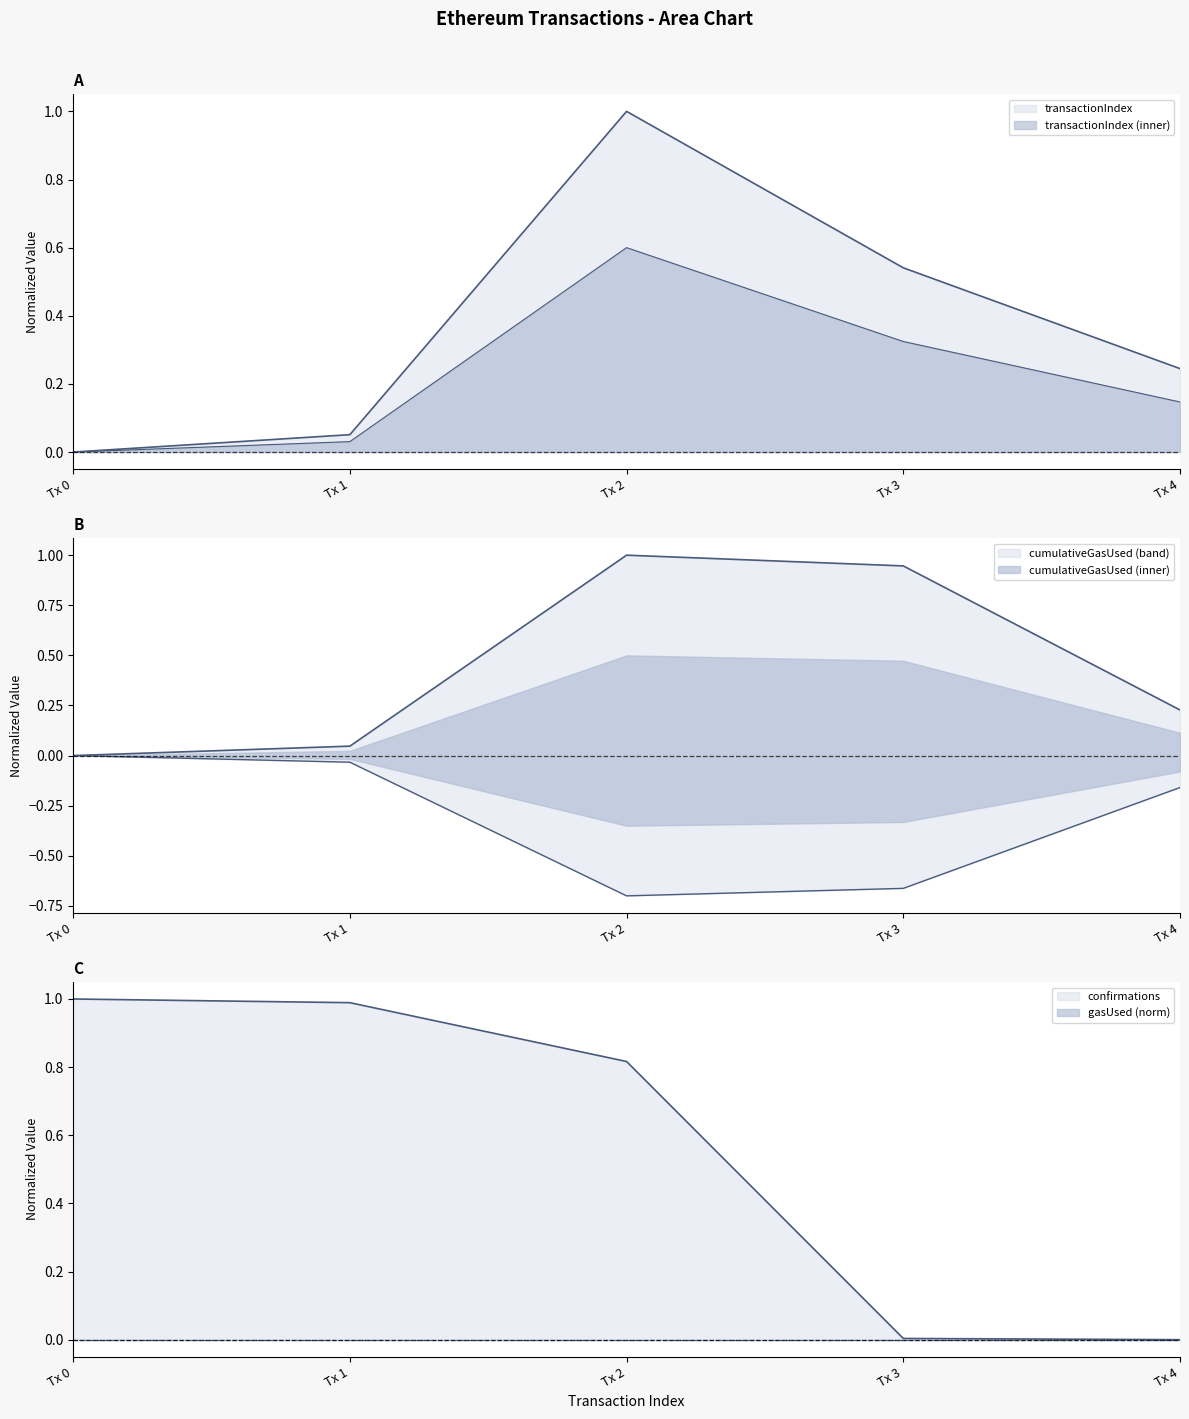

What is the spread (max minus min) of values at Tx 3?

0.9